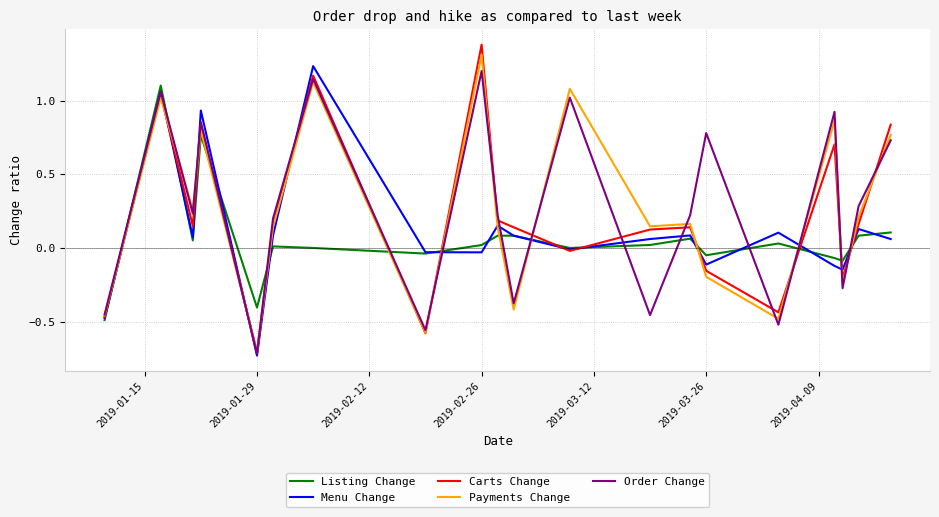

What is the greatest value displayed?

1.4